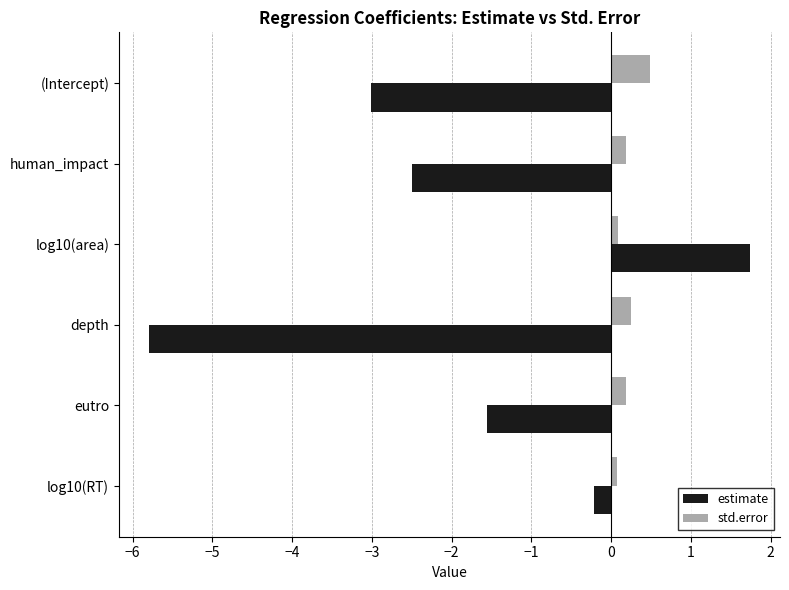

Is it true that estimate equals -5.8 at depth?

True